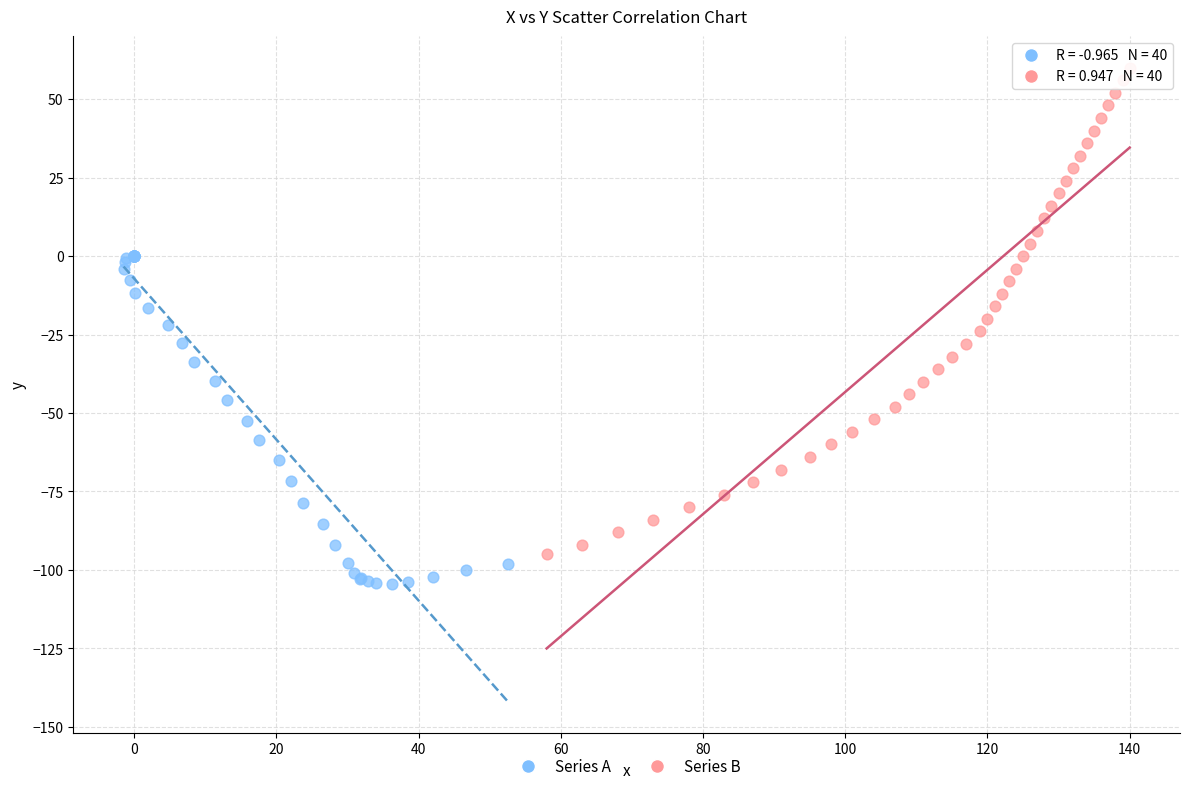

Which series has the largest Y range (max minus min)?

Series B